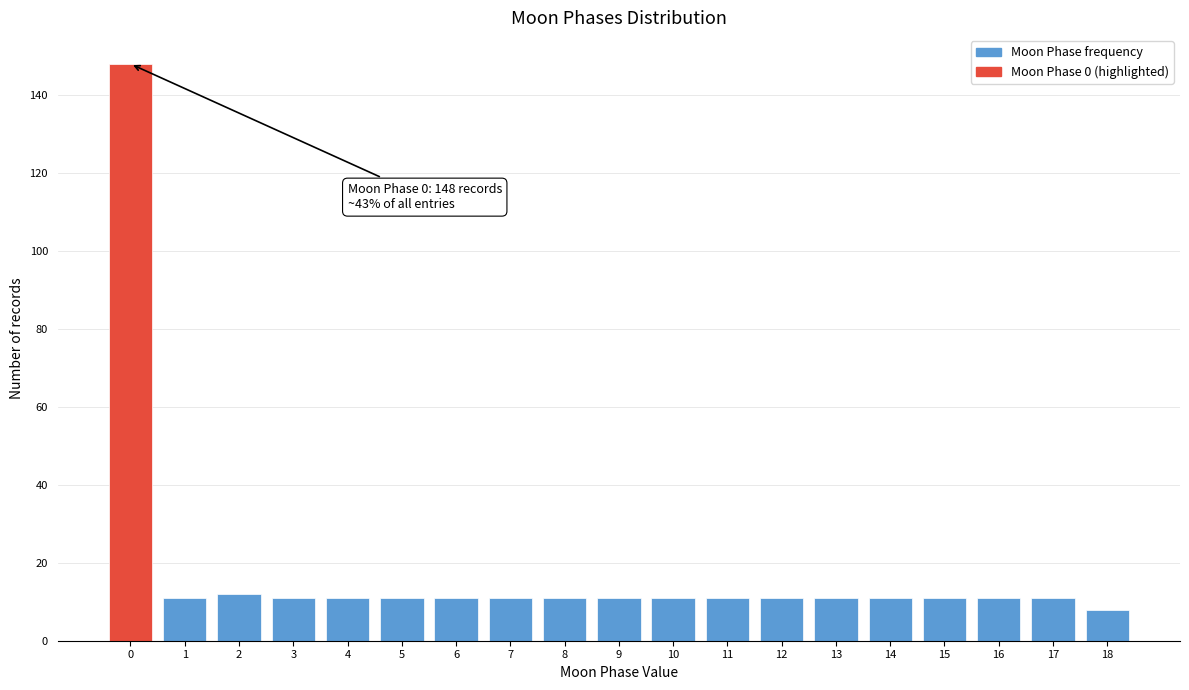

Reading left to right, what are all the values shown in this chart?

0=148	1=11	2=12	3=11	4=11	5=11	6=11	7=11	8=11	9=11	10=11	11=11	12=11	13=11	14=11	15=11	16=11	17=11	18=8